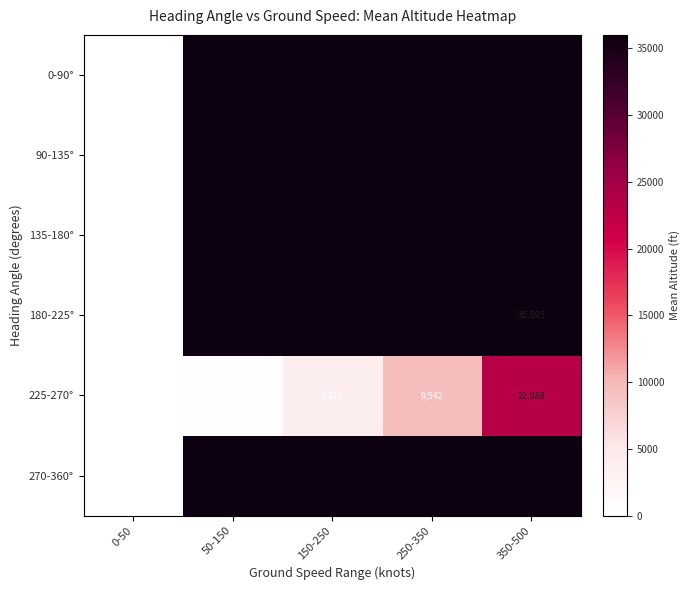

Is the value of 225-270° at 150-250 greater than the value of 180-225° at 350-500?

No